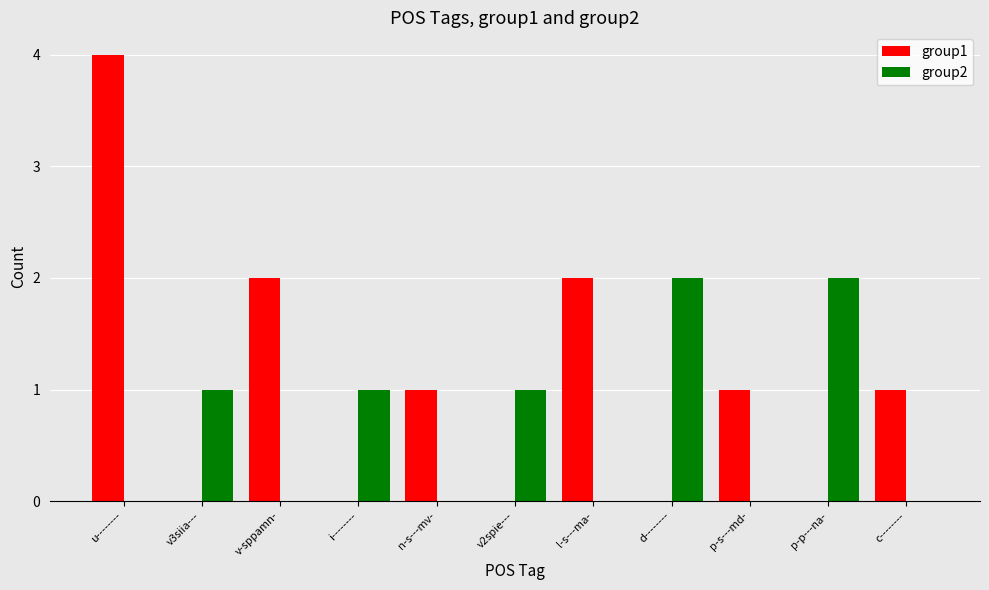

What is the maximum value for group1?

4